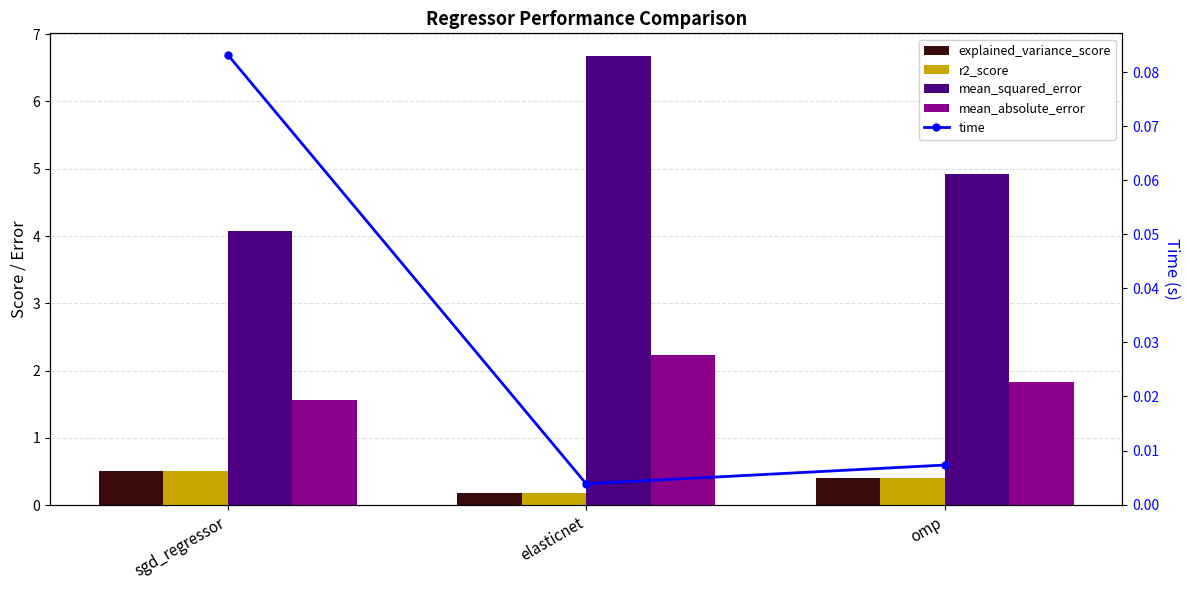

What is the difference between the highest and lowest values at sgd_regressor?

4.0